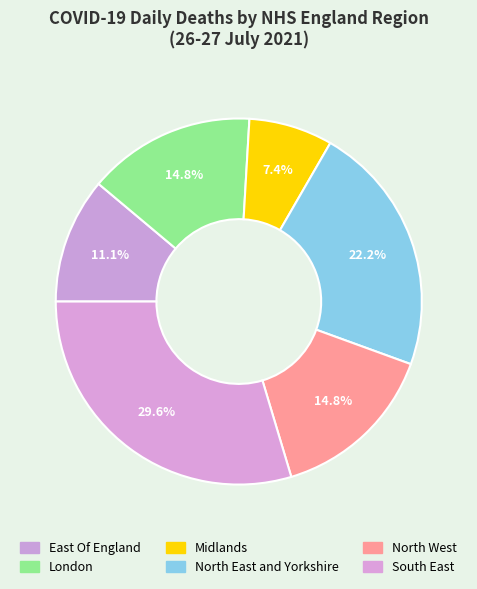

What is the largest slice in the pie chart?

South East